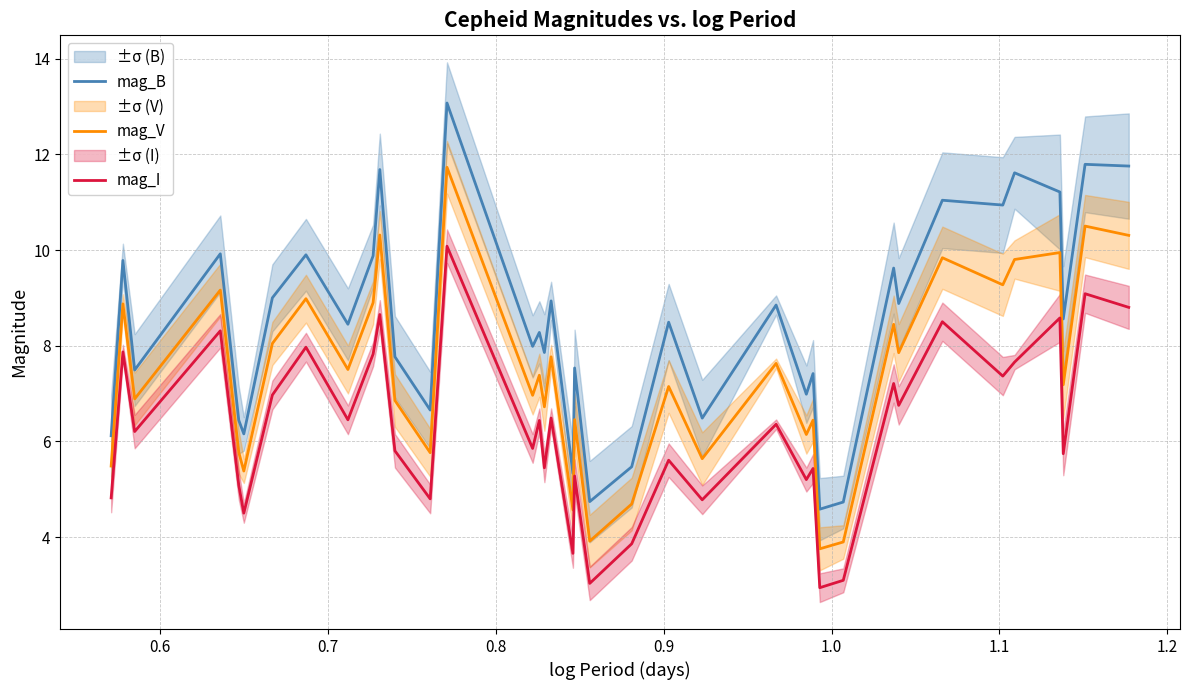

Reading left to right, list all the values displayed in this chart.

mag_B: 6.1	9.8	7.5	9.9	6.4	6.2	9.0	9.9	8.4	9.9	11.7	7.8	6.7	13.1	8.0	8.3	7.9	8.9	5.3	7.5	4.7	5.5	8.5	6.5	8.9	7.0	7.4	4.6	4.7	9.6	8.9	11.0	10.9	11.6	11.2	8.6	11.8	11.8
mag_V: 5.5	8.9	6.9	9.2	5.8	5.4	8.0	9.0	7.5	8.9	10.3	6.9	5.8	11.7	7.0	7.4	6.7	7.8	4.6	6.5	3.9	4.7	7.1	5.6	7.6	6.1	6.4	3.8	3.9	8.4	7.9	9.8	9.3	9.8	9.9	7.2	10.5	10.3
mag_I: 4.8	7.9	6.2	8.3	5.1	4.5	7.0	8.0	6.5	7.8	8.7	5.8	4.8	10.1	5.9	6.4	5.5	6.5	3.7	5.3	3.0	3.9	5.6	4.8	6.4	5.2	5.4	2.9	3.1	7.2	6.8	8.5	7.4	7.7	8.6	5.7	9.1	8.8